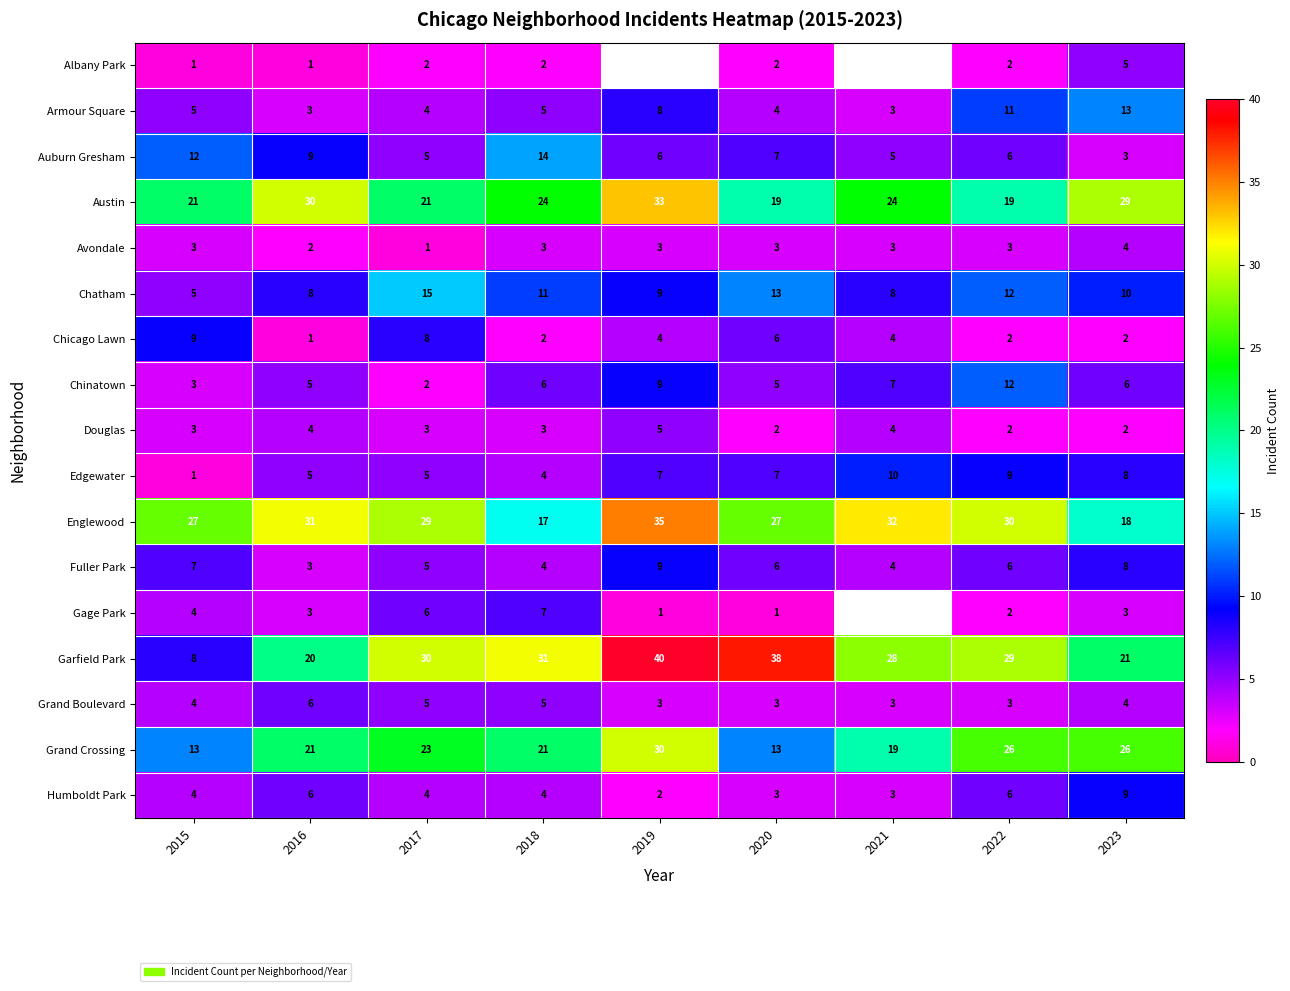

How many Edgewater values are between 5 and 8?

5